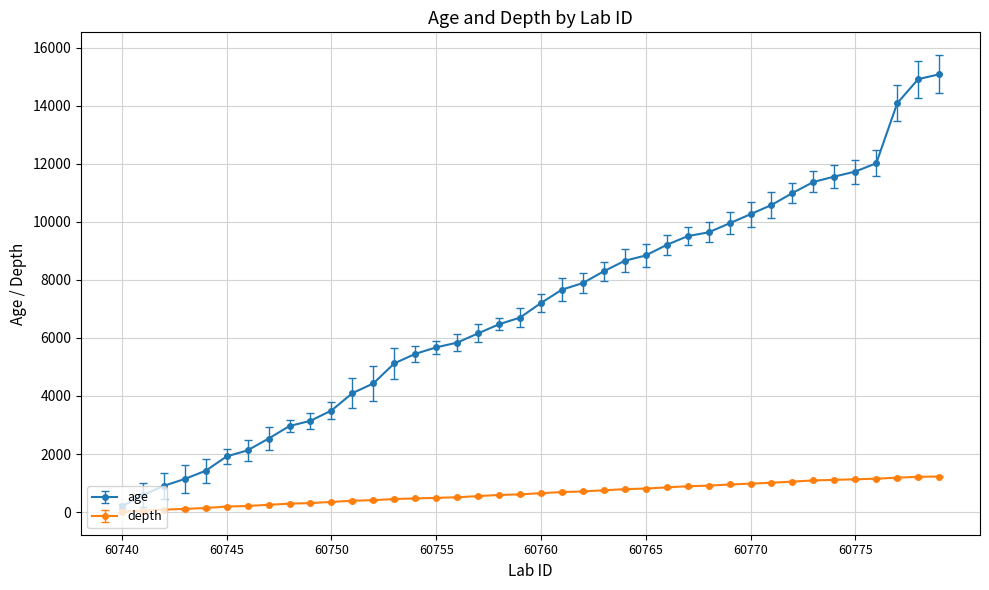

List the series in order of their peak value, lowest first.

depth, age